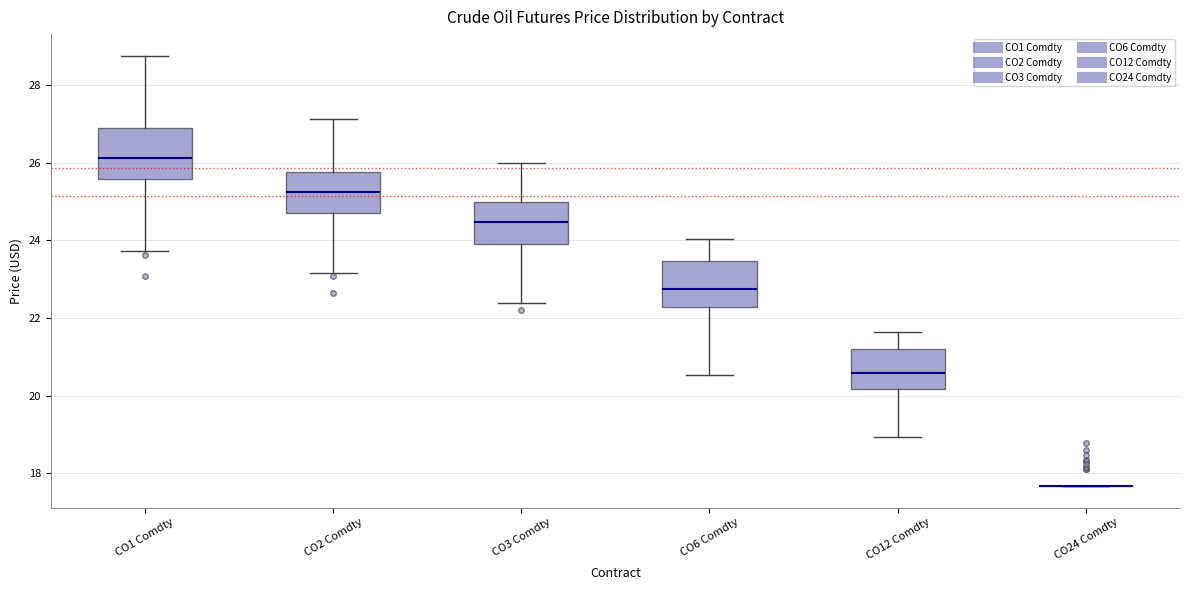

Reading left to right, transcribe this box plot: for each box, give where its median line is, the range the box spans, and where its two whiskers end, as read against the y-axis. The values are not printed on the chart, so give them approximately, as read against the axis.

CO1 Comdty: median 26.2, box 25.6 to 26.8, whiskers 23.8 to 28.8
CO2 Comdty: median 25.2, box 24.8 to 25.8, whiskers 23.2 to 27.2
CO3 Comdty: median 24.4, box 24.0 to 25.0, whiskers 22.4 to 26.0
CO6 Comdty: median 22.8, box 22.2 to 23.4, whiskers 20.6 to 24.0
CO12 Comdty: median 20.6, box 20.2 to 21.2, whiskers 19.0 to 21.6
CO24 Comdty: box collapsed to a line at 17.6, whiskers 17.6 to 17.6